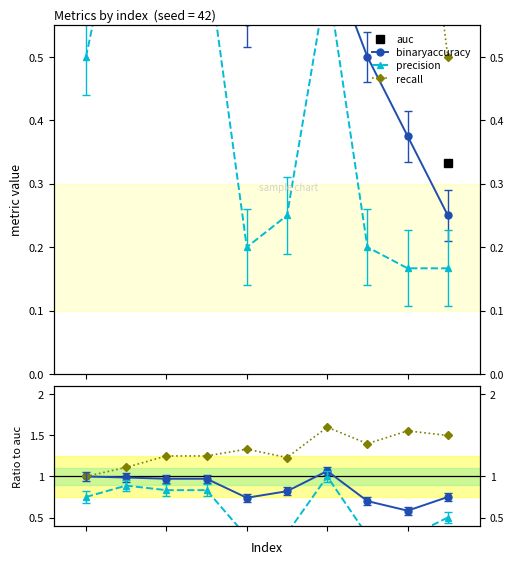

Is this an area chart (filled region under the line)?

No